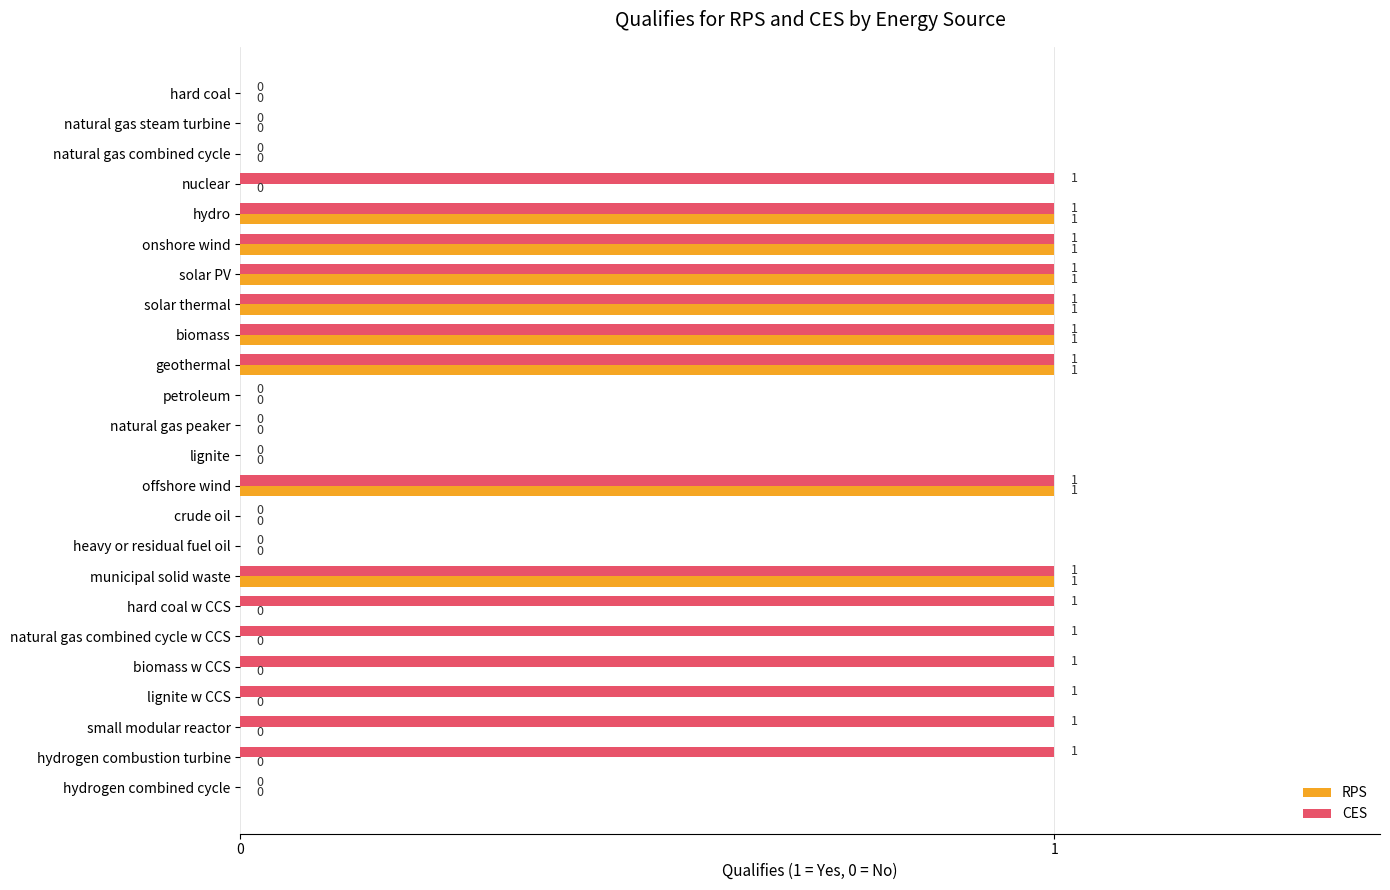

Between municipal solid waste and lignite w CCS, which series saw the biggest shift?

RPS